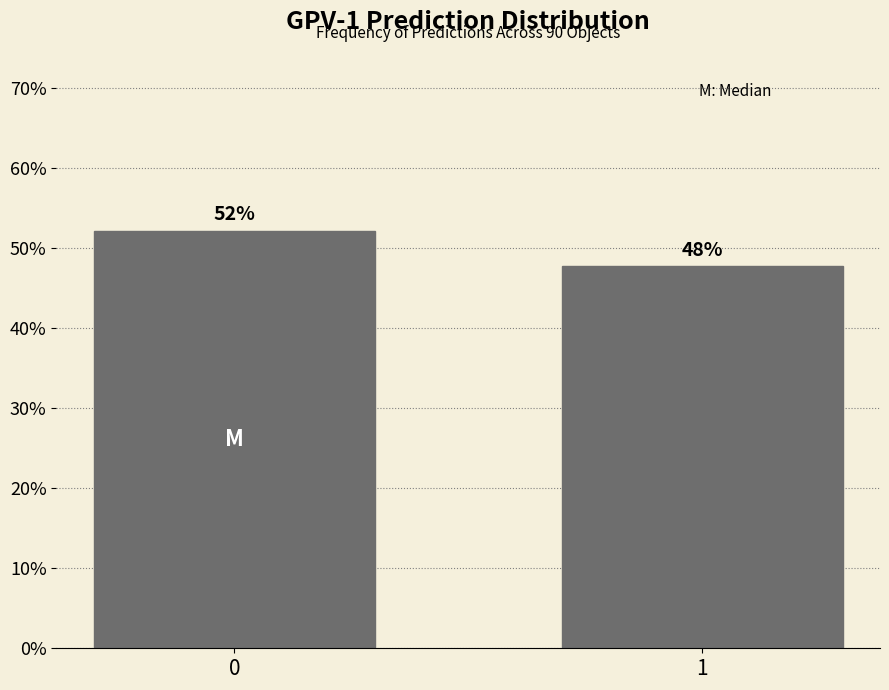

What is the sum of all values?

100.0